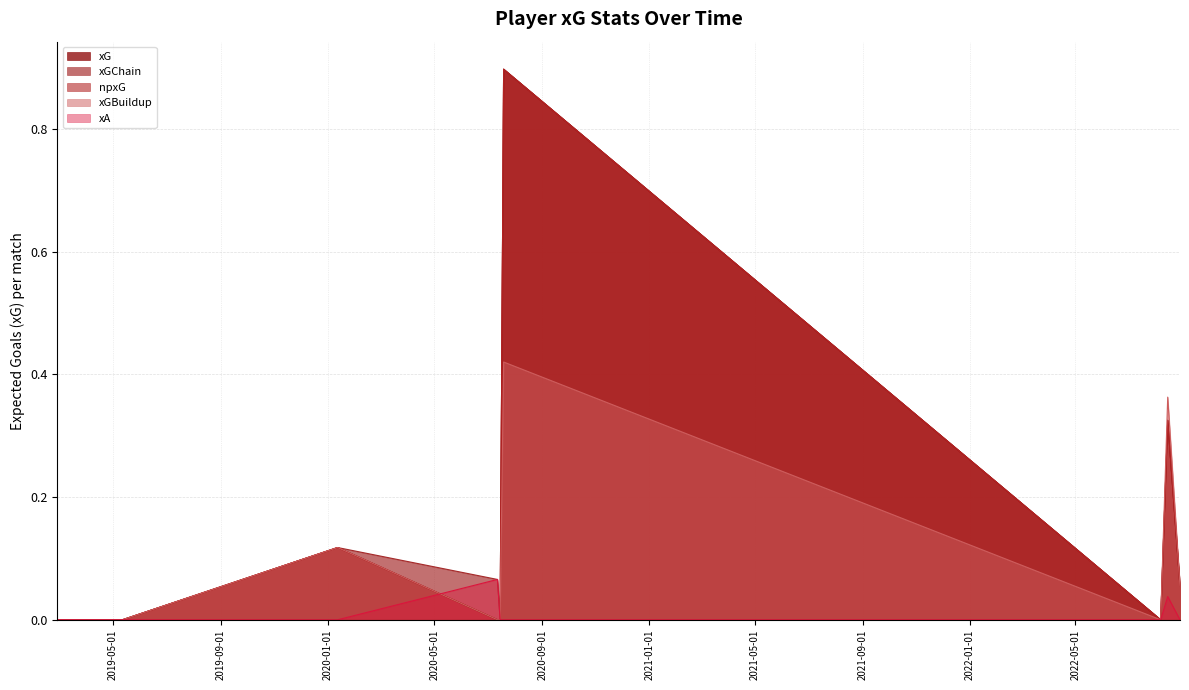

True or false: xGBuildup and xG intersect in this chart.

False